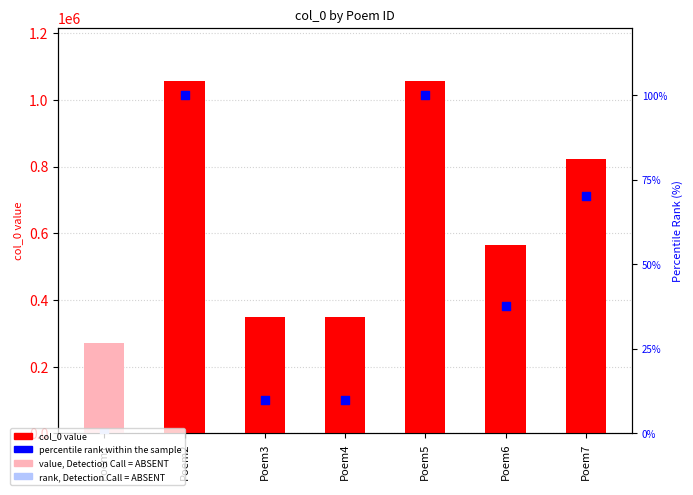

What is the change in value from Poem3 to Poem6?

+217978